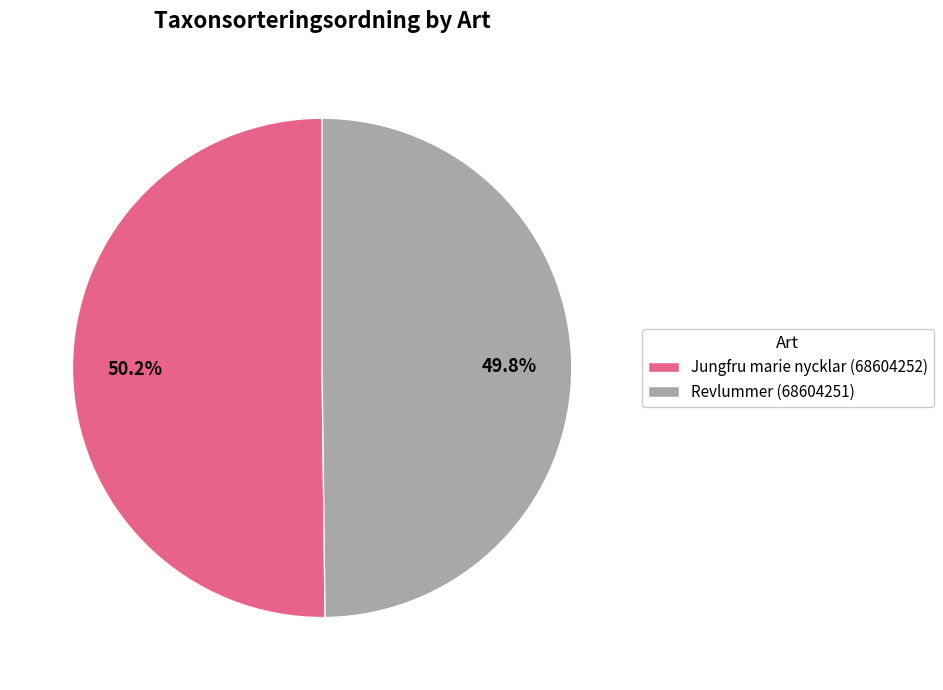

To the nearest percent, what percentage of the pie is Jungfru marie nycklar (68604252)?

50%